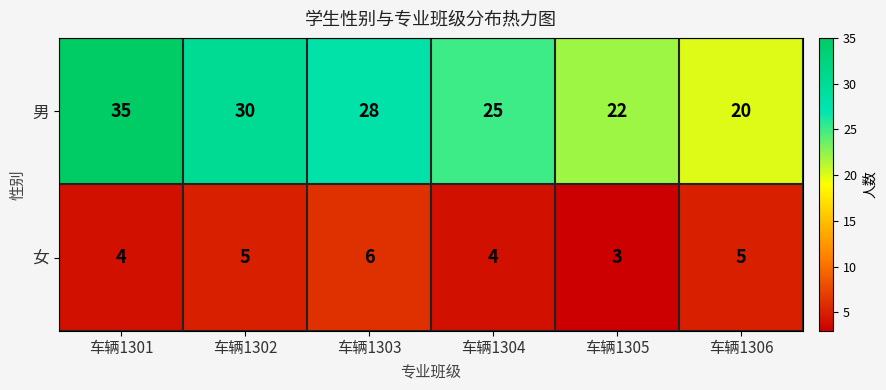

What is the spread (max minus min) of values at 车辆1305?

19